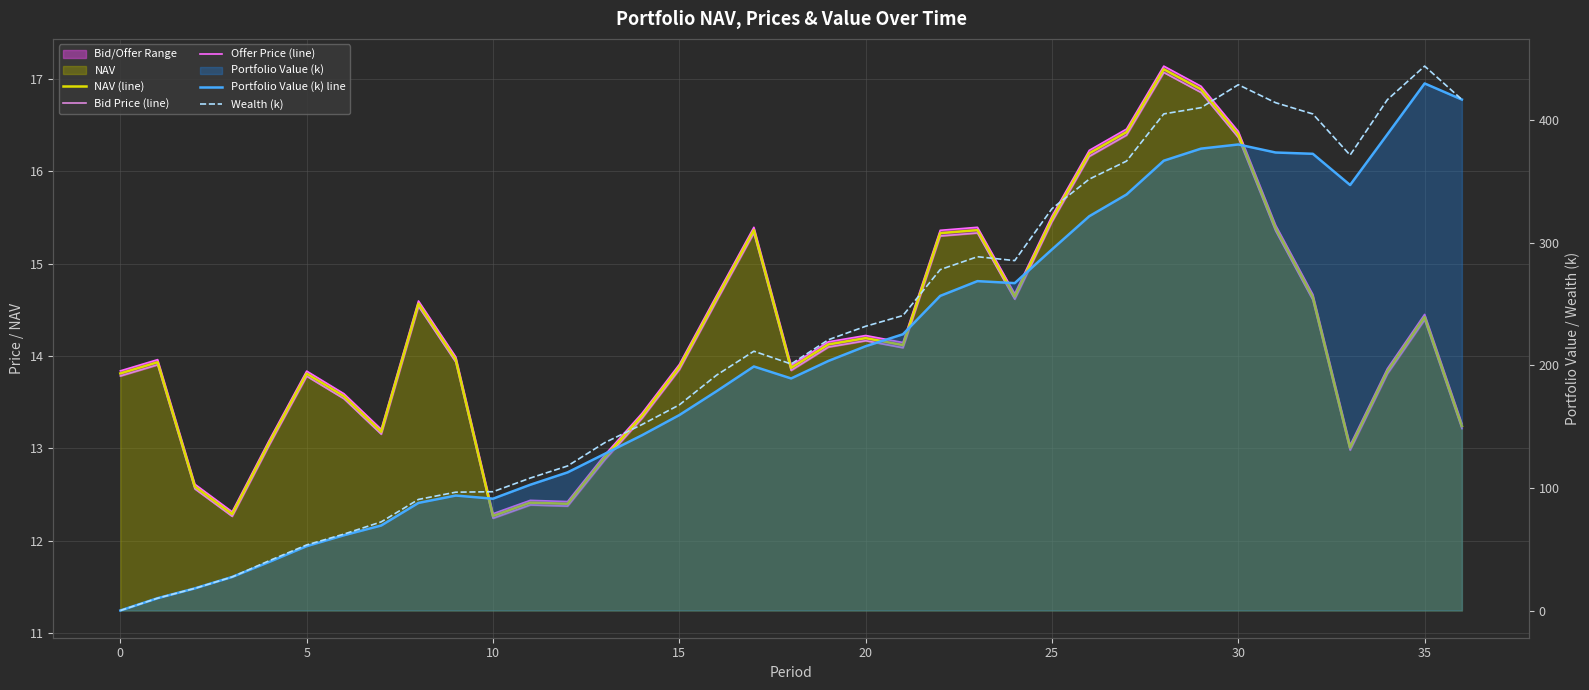

At which label does NAV (line) reach its minimum?

10